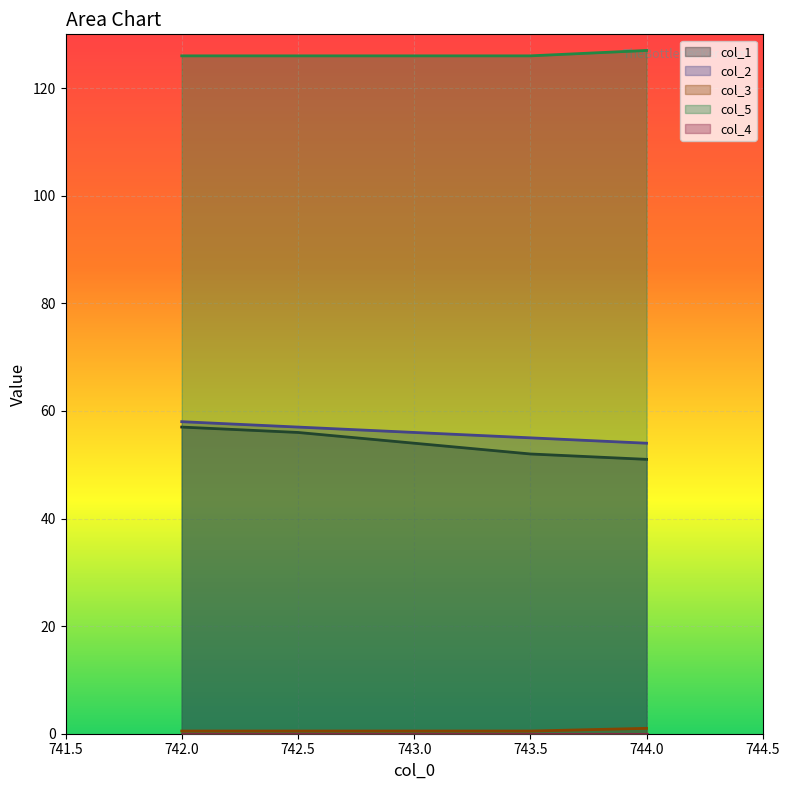

At which label does col_2 reach its minimum?

744.0